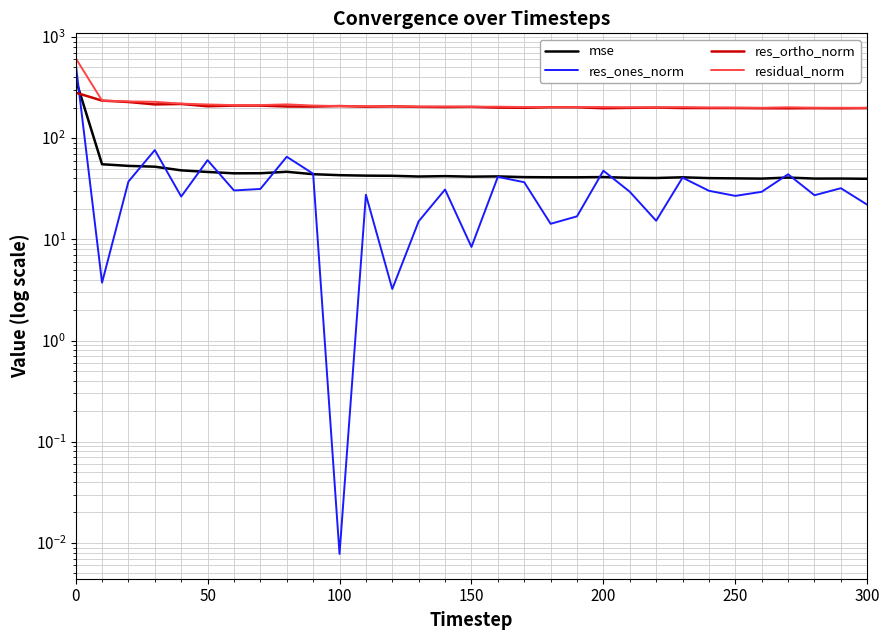

True or false: mse and res_ones_norm cross at least once.

True